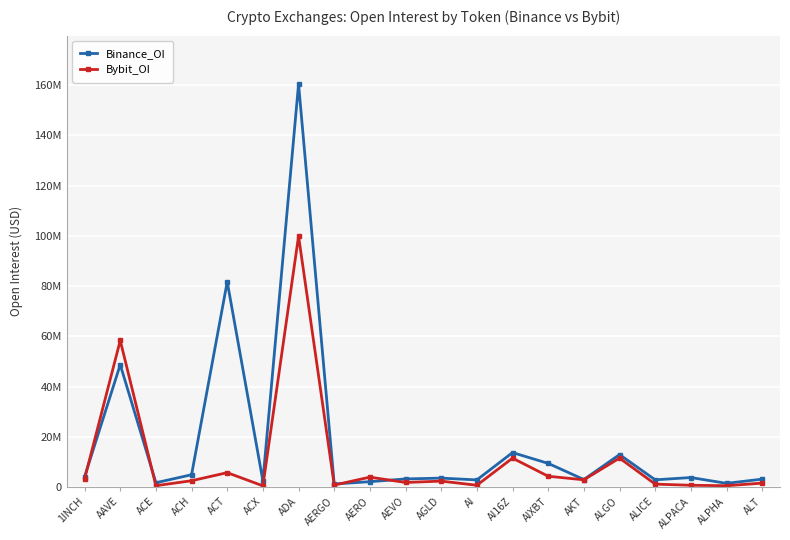

What is the approximate value of Bybit_OI at ALGO, to the nearest 50?

11552150